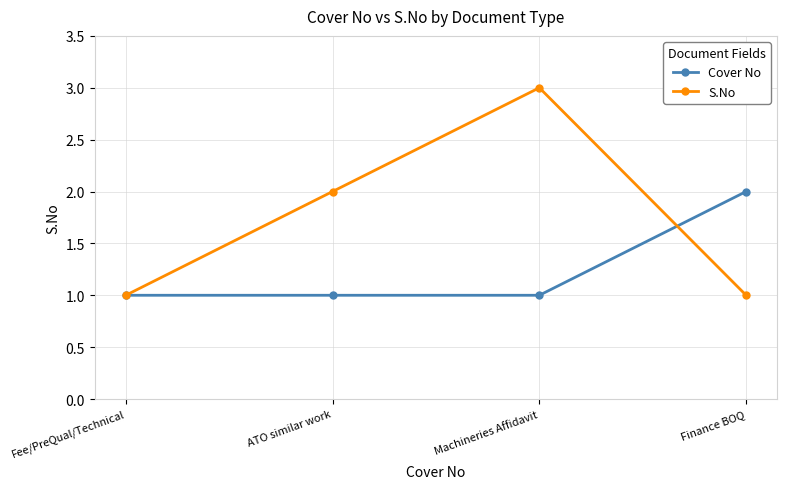

What is the highest value of the Cover No series?

2